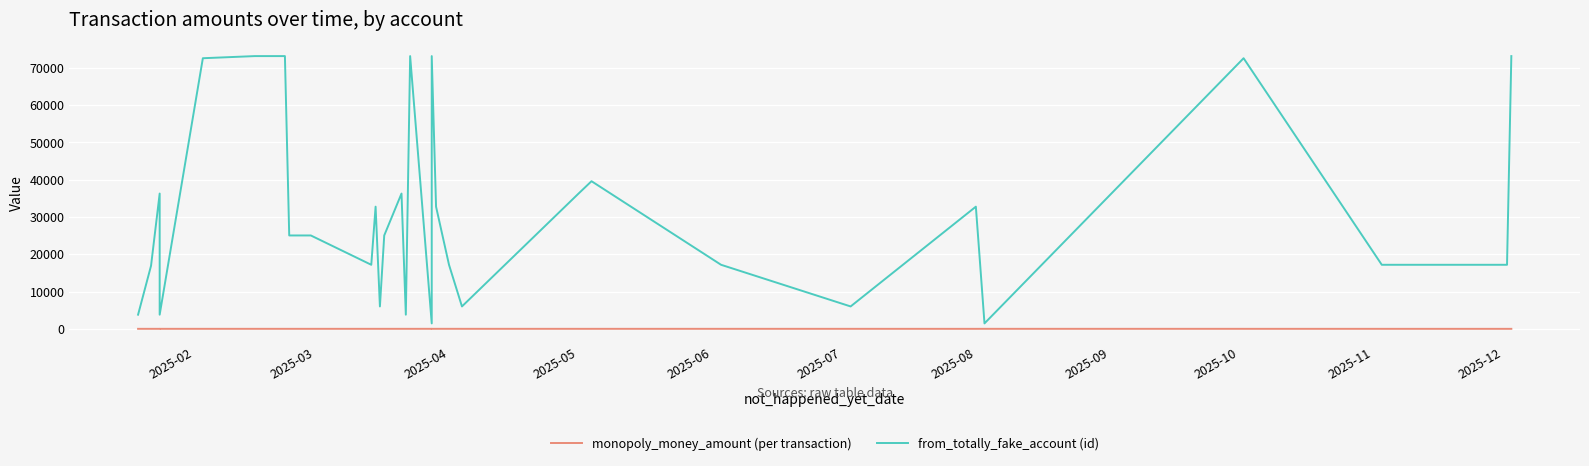

The value of monopoly_money_amount (per transaction) at 18 is 2.0. True or false?

False